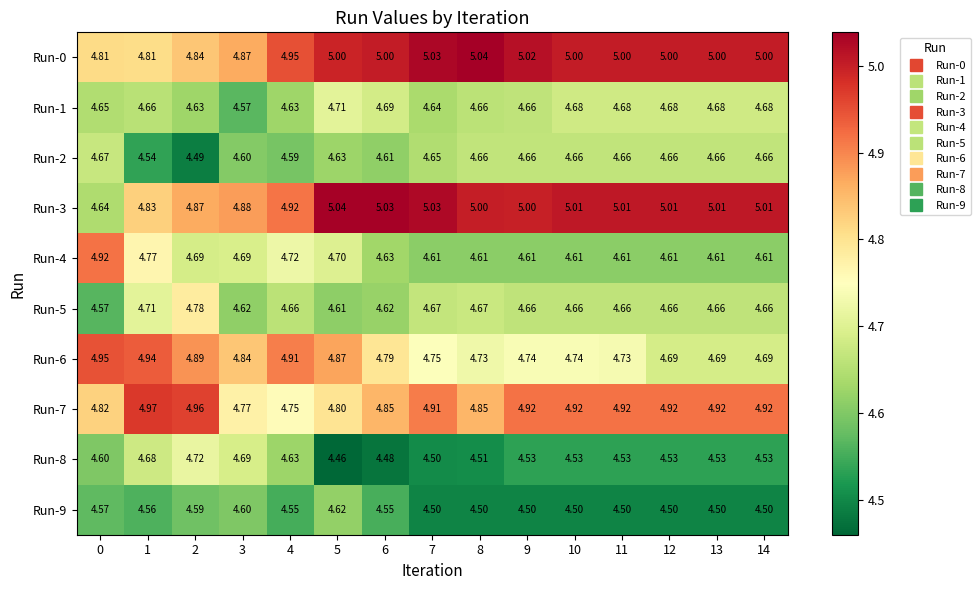

How many series are shown in this chart?

10